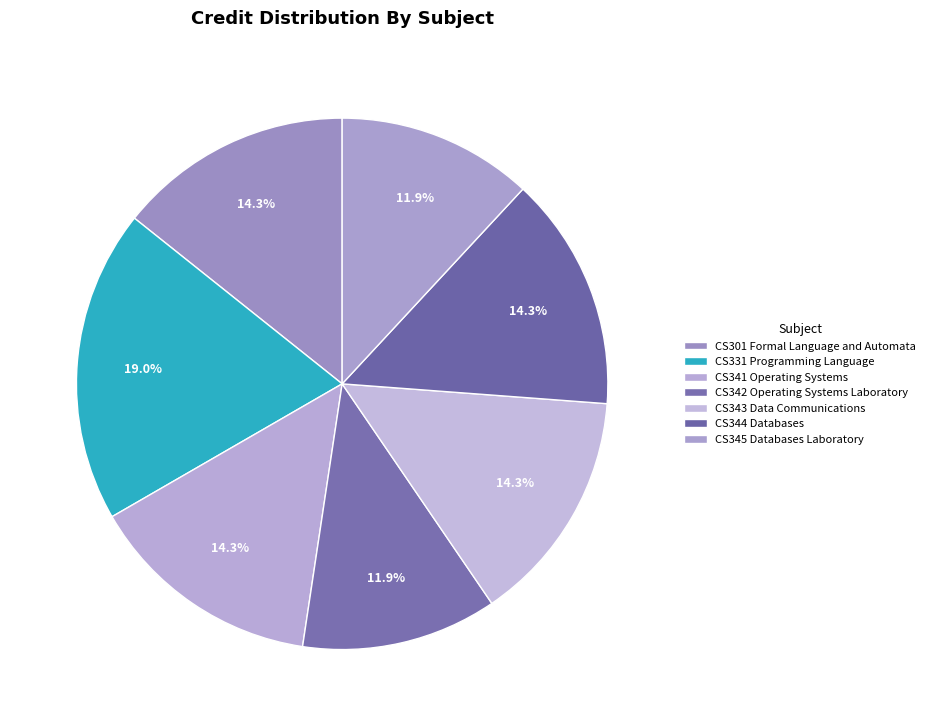

How many segments does this pie chart have?

7